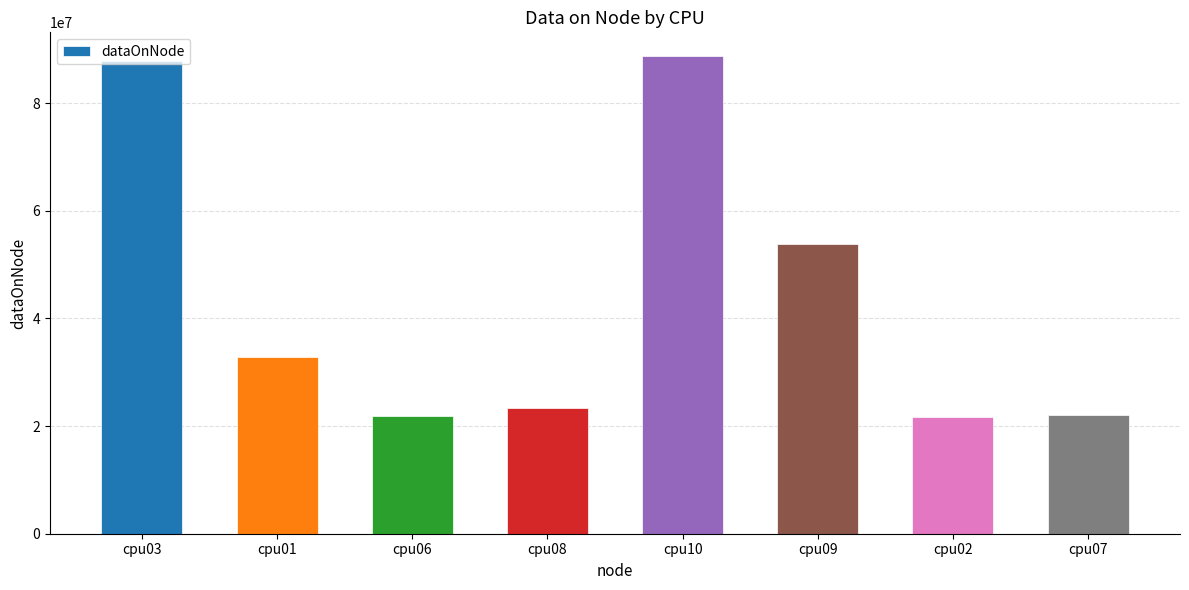

What is the ratio of the value at cpu01 to the value at cpu09?

0.6